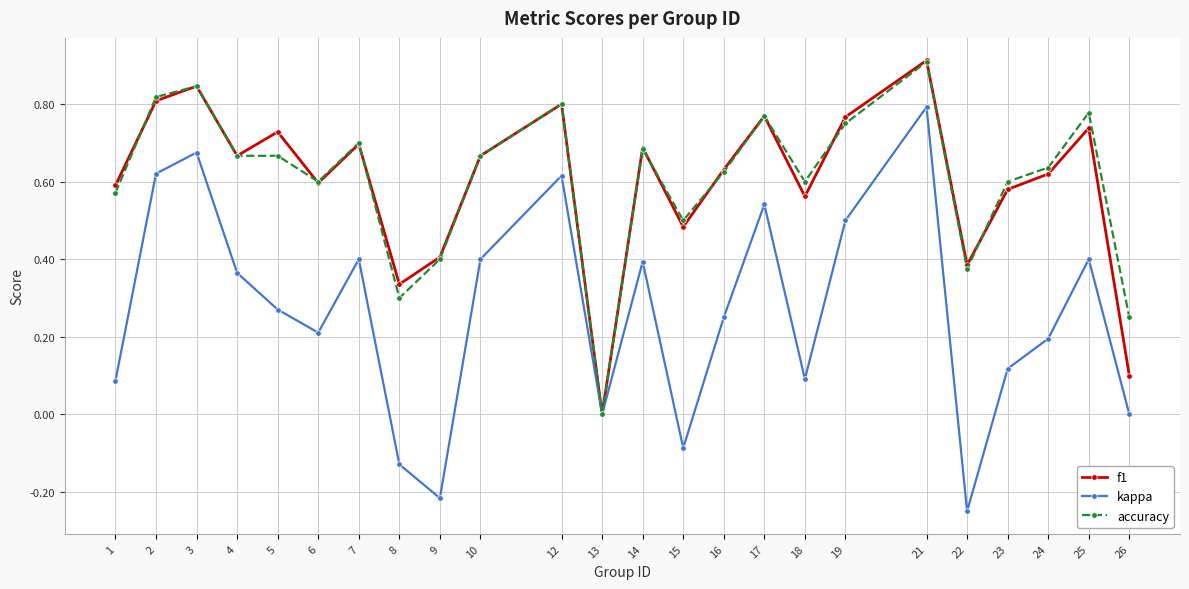

True or false: kappa has more than 1 interior local peaks.

True